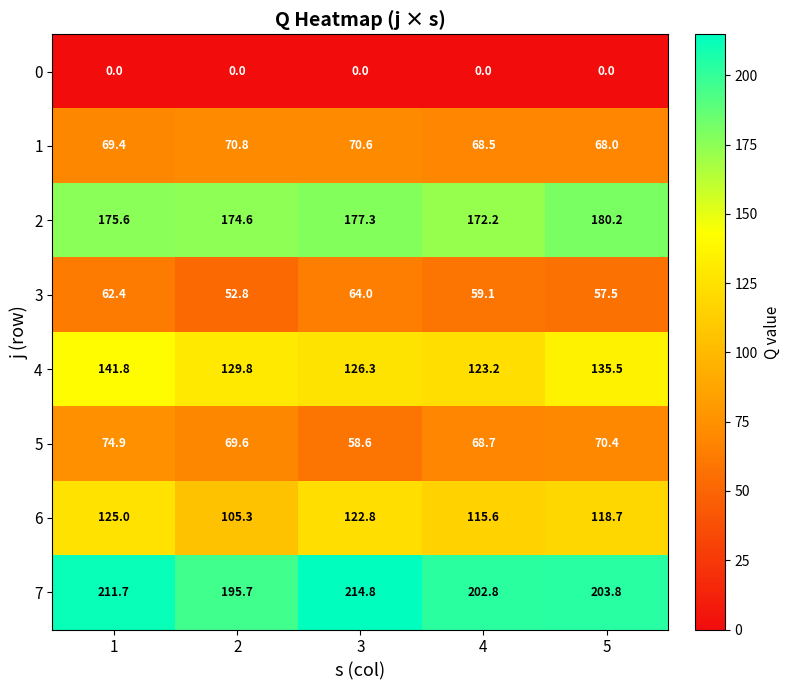

Between 1 and 2, which series saw the biggest shift?

6